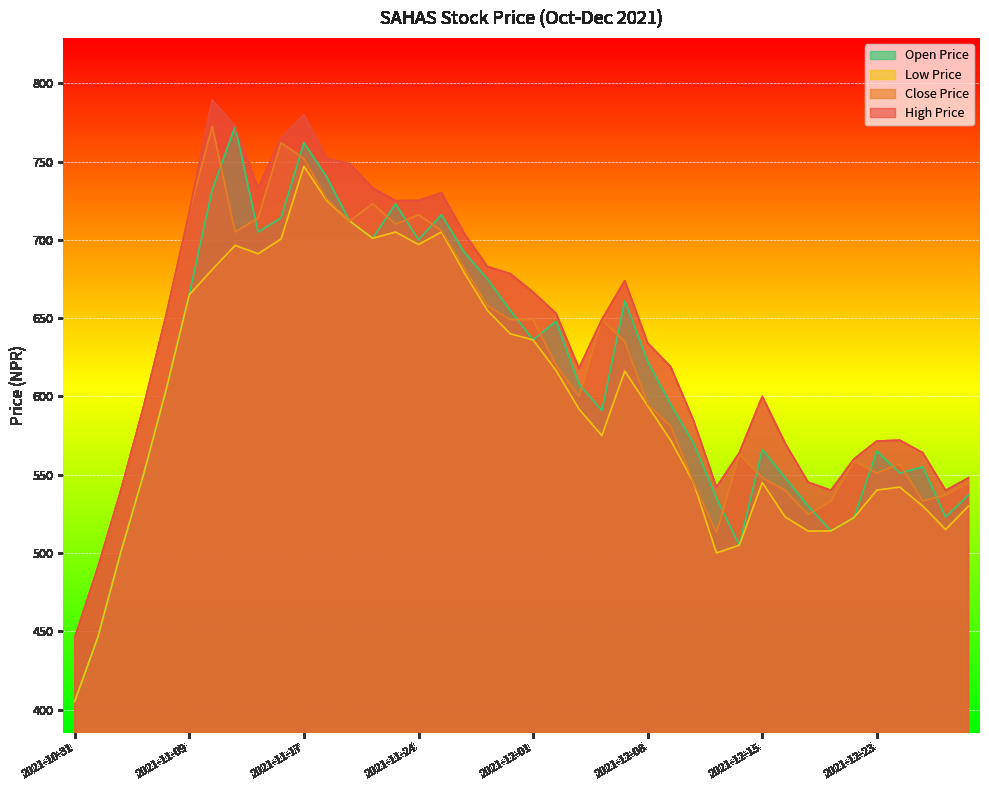

What is the difference between the maximum and minimum values in the LOW_PRICE series?

341.7